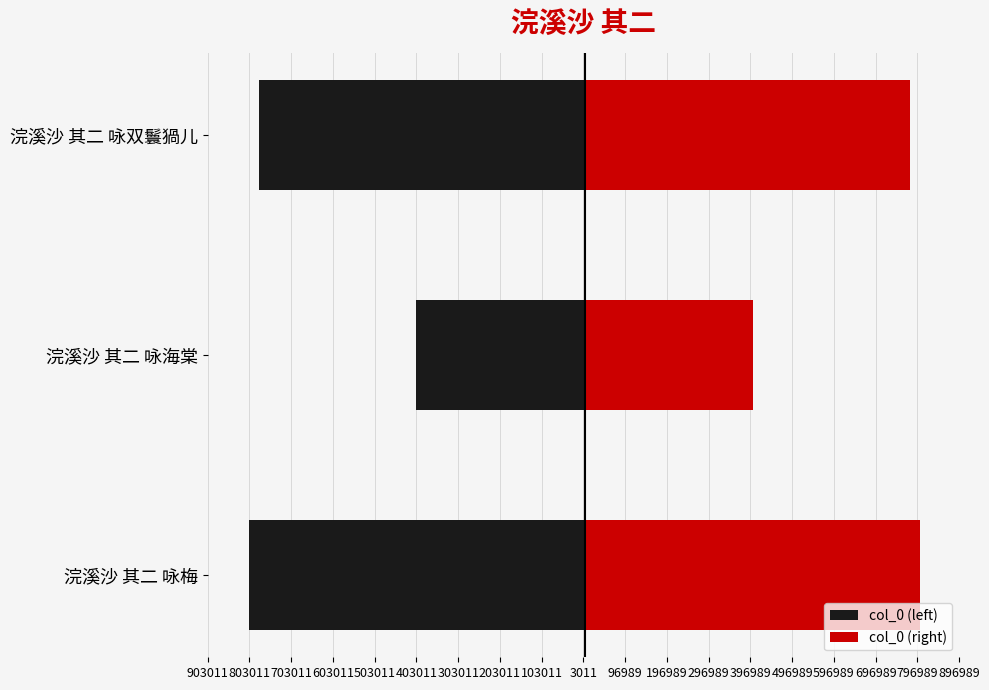

How many values in the col_0 (right) series exceed 779530?

1